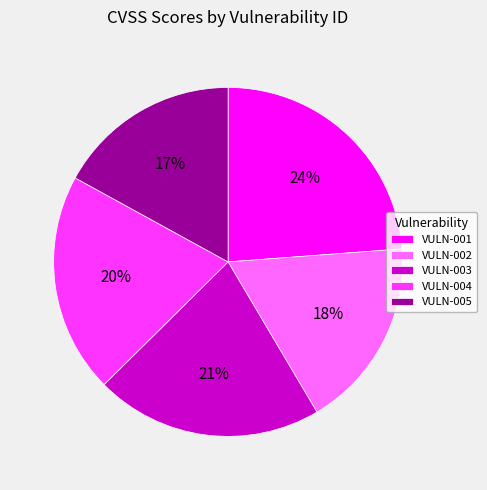

What is the ratio of the value at VULN-001 to the value at VULN-003?

1.1